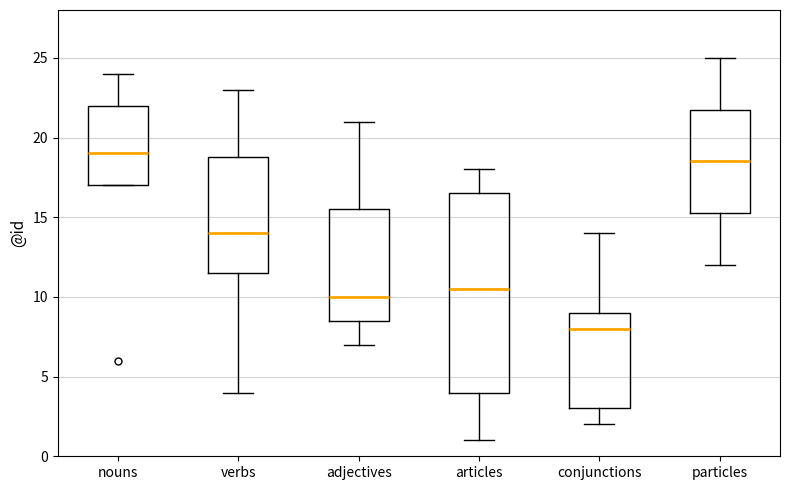

Which box is the tallest, from its lower edge to its upper edge?

articles